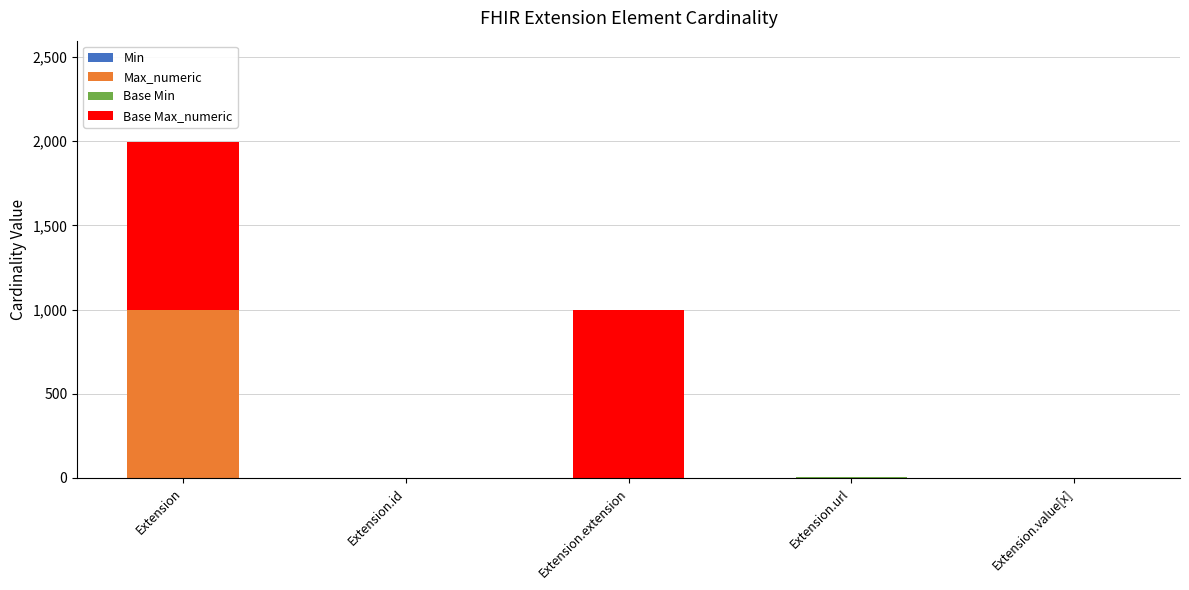

At which category is the sum across all series the highest?

Extension